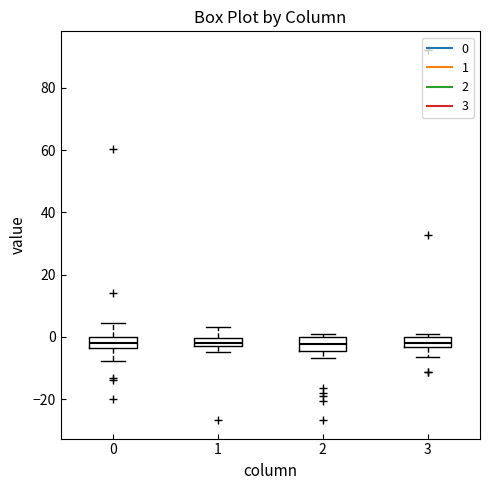

Where does the lower whisker of the box at x = 0 end on the y-axis? The values are not printed on the chart, so give them approximately, as read against the axis.

-8